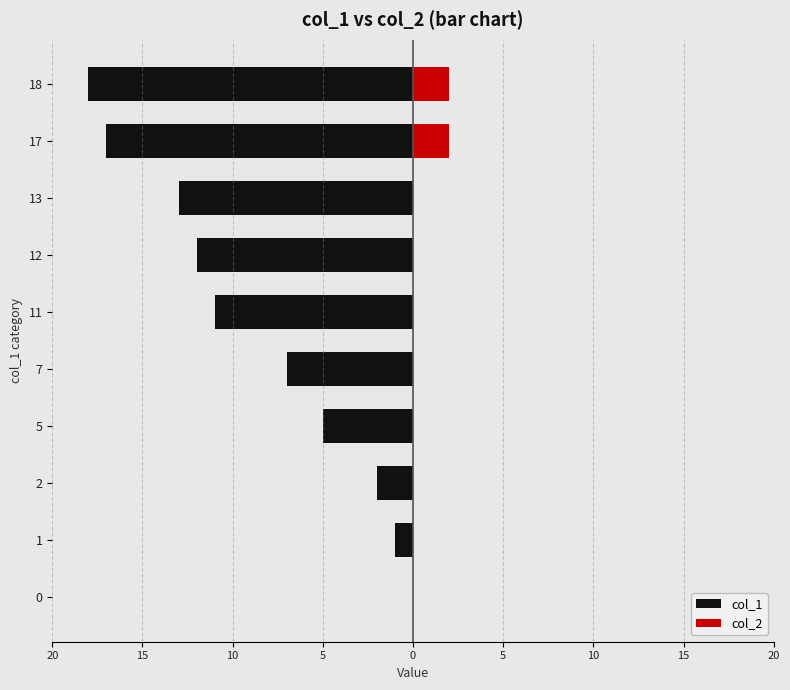

Rank the series by their average value, from highest to lowest.

col_2, col_1